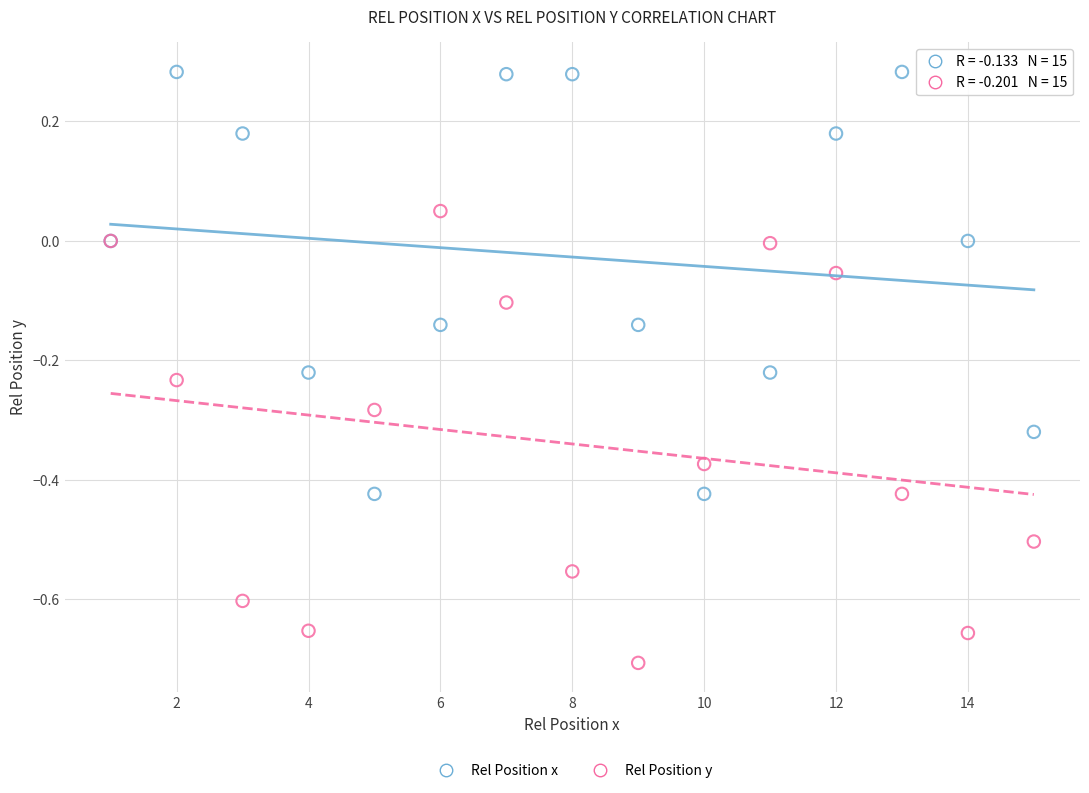

Which series reaches the maximum Y coordinate?

Rel Position x